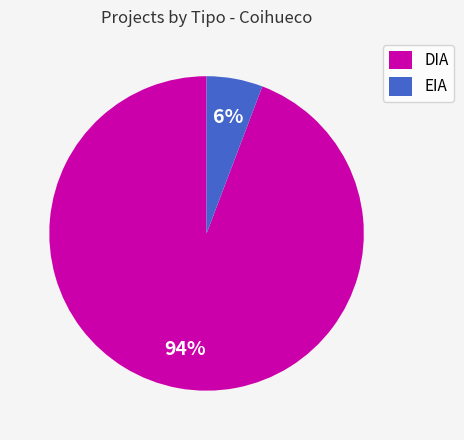

To the nearest percent, what is the average slice percentage?

50%